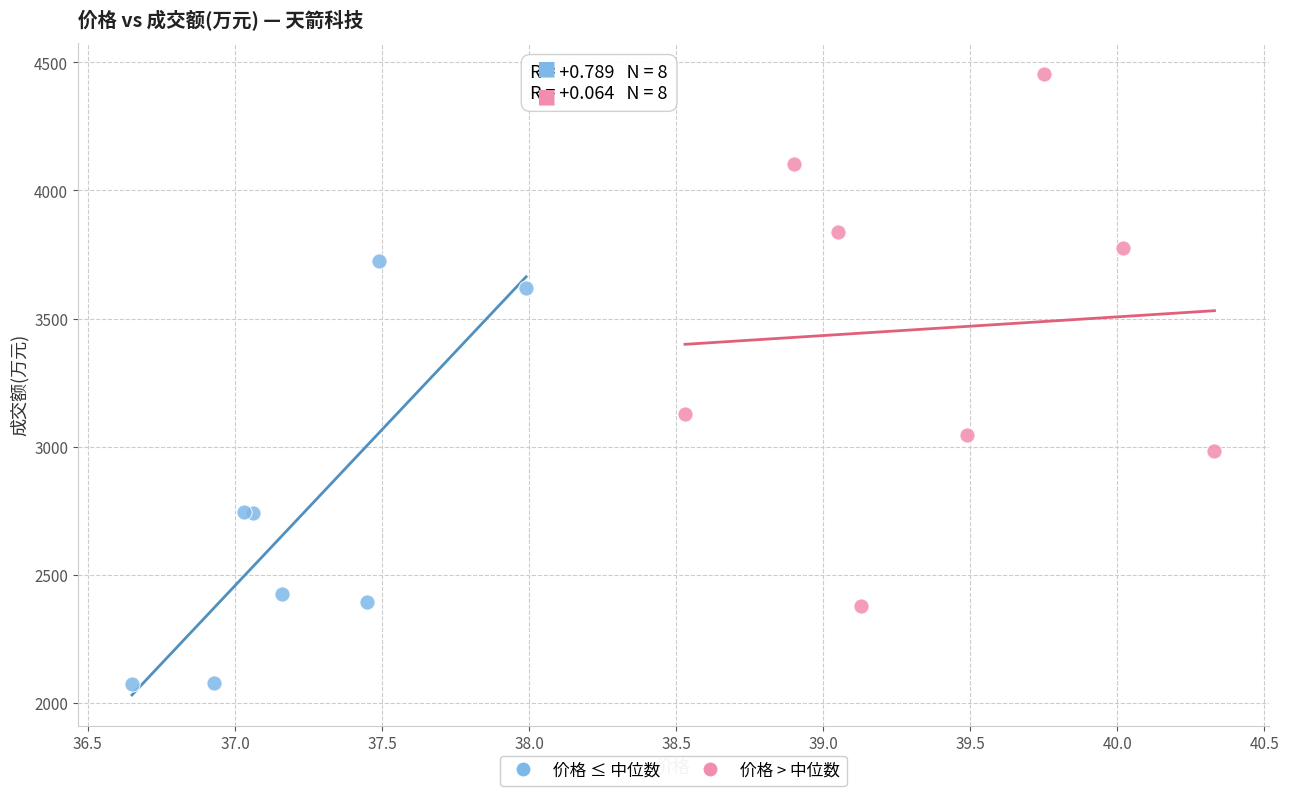

Which series contains the highest Y value?

价格 > 中位数